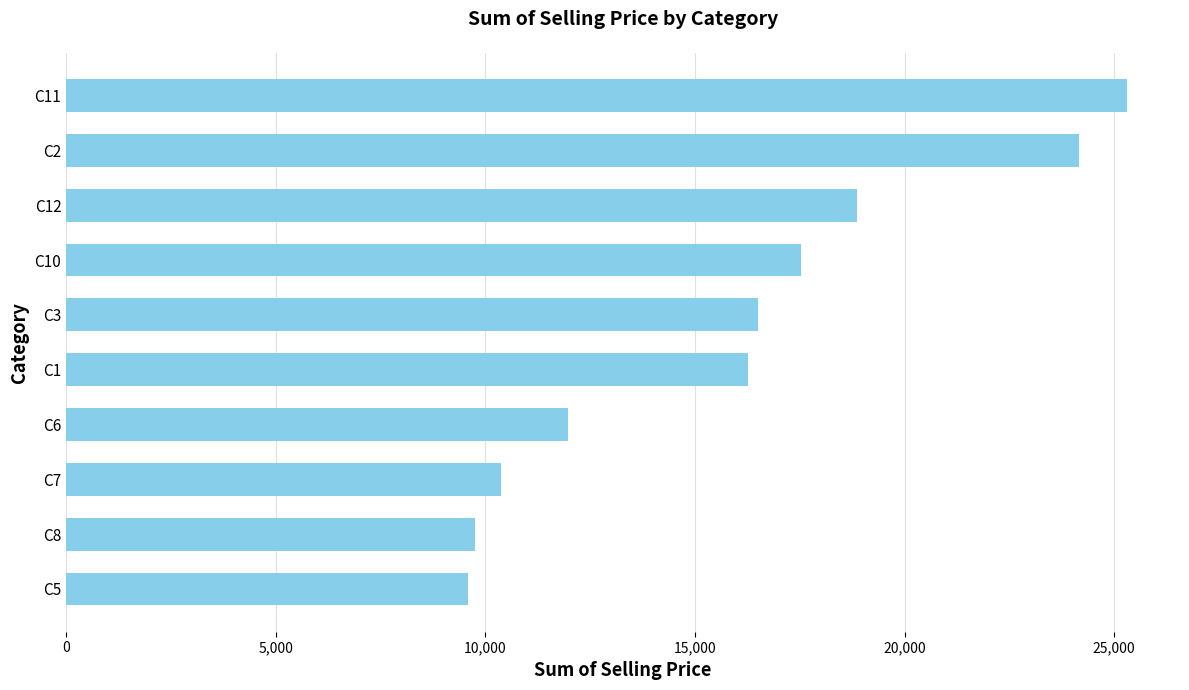

What is the value of the 2nd bar from the top?

24153.1